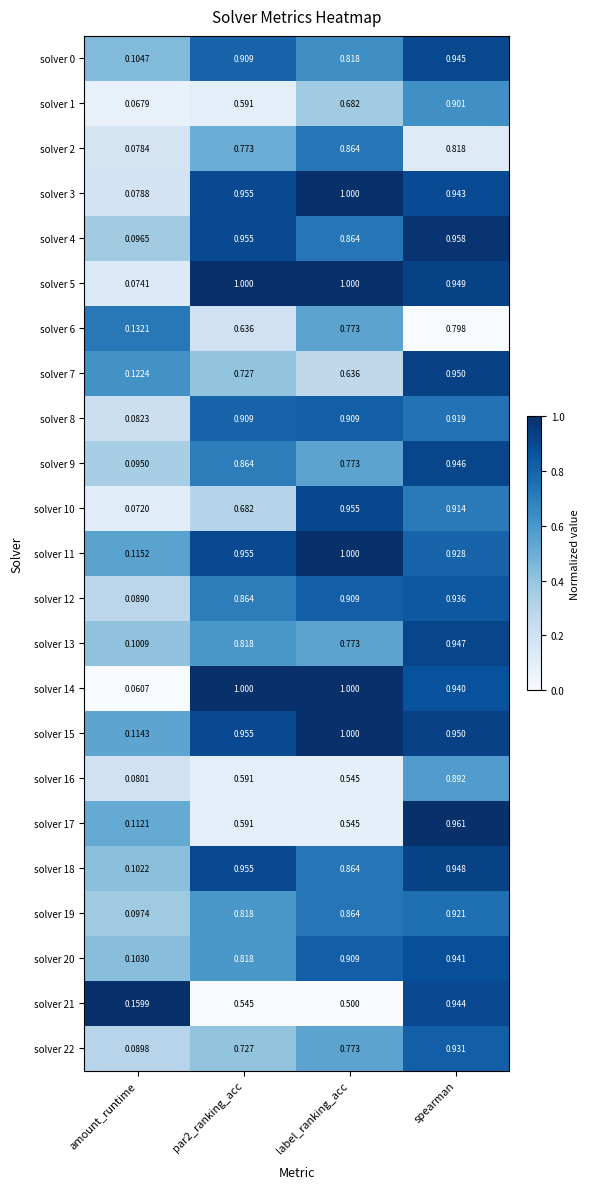

Where is solver 3 nearest to the value 0?

amount_runtime